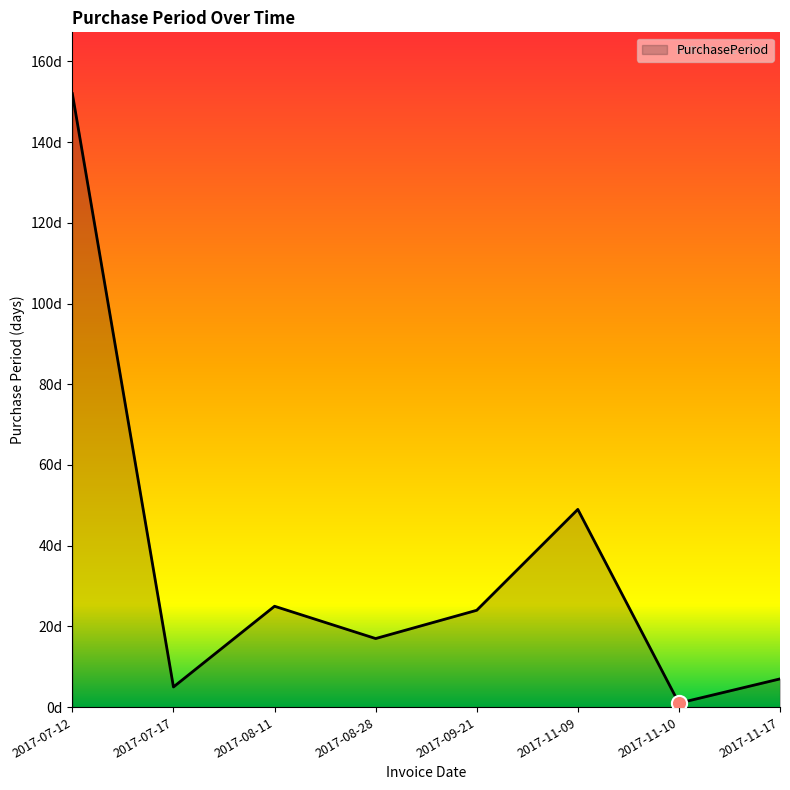

What is the ratio of the value at 2017-07-12 to the value at 2017-11-17?

21.7